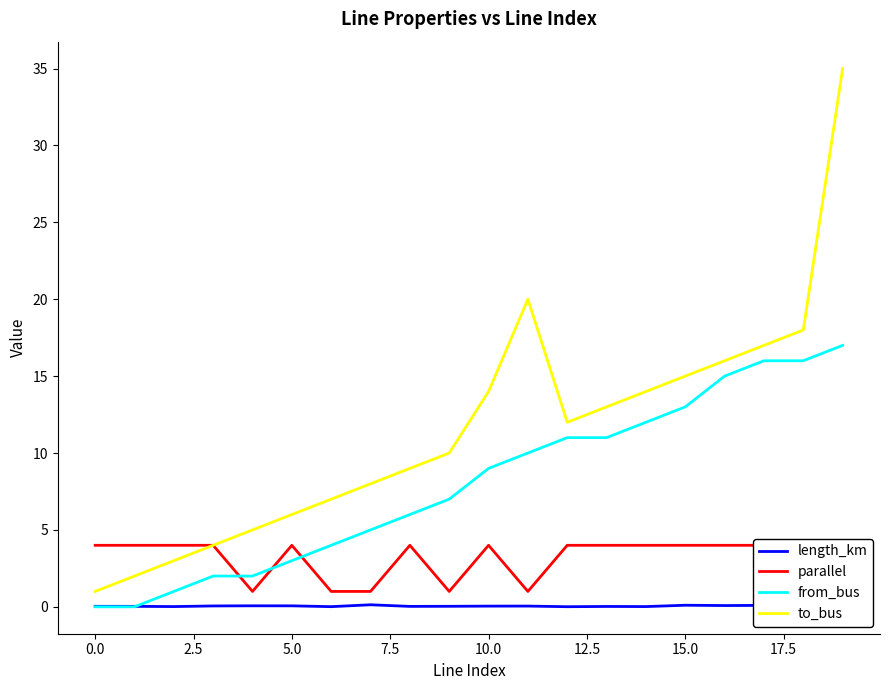

How many categories are shown in the chart?

20